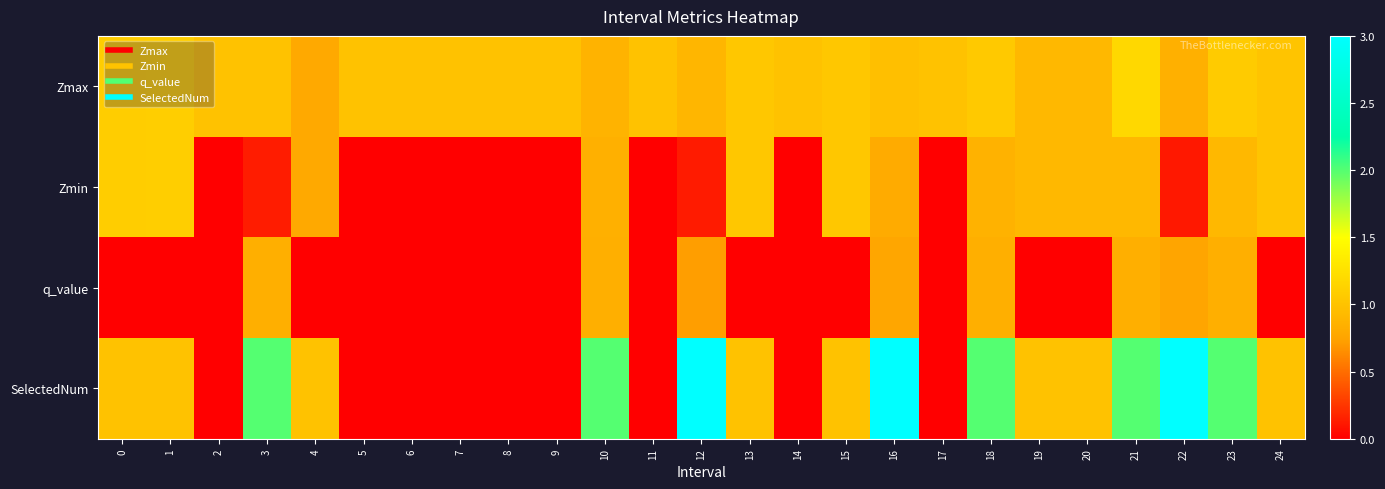

Which series has the widest spread of values?

SelectedNum